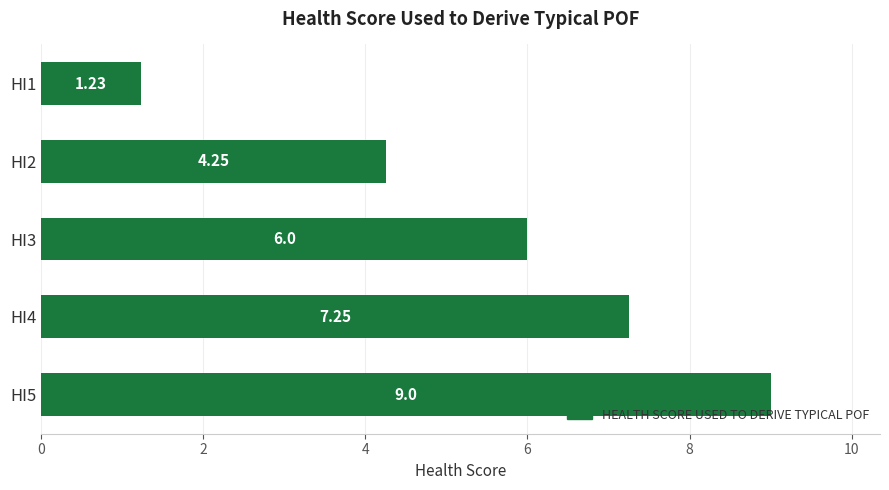

Which has a higher value, HI1 or HI3?

HI3